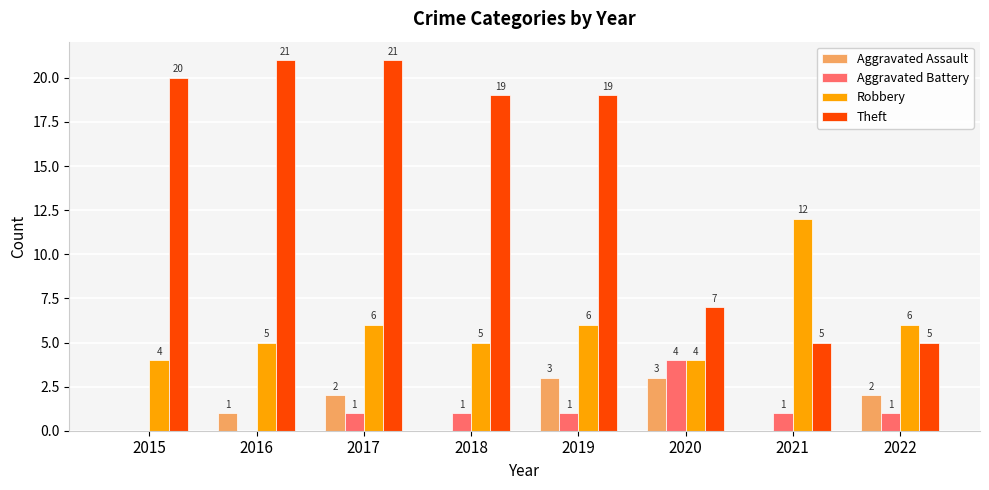

Is the value of Aggravated Assault at 2018 greater than the value of Aggravated Battery at 2021?

No